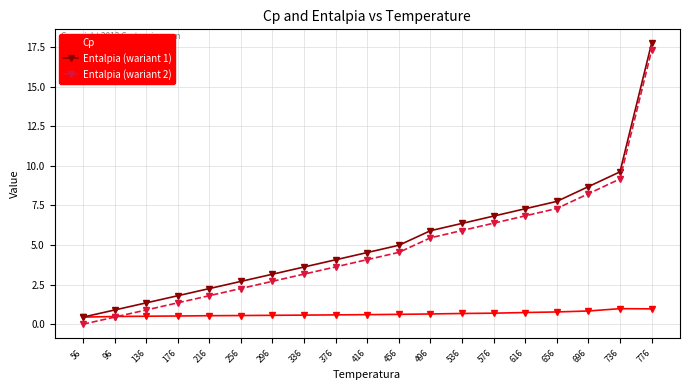

What is the total value across all series at 616?

14.9